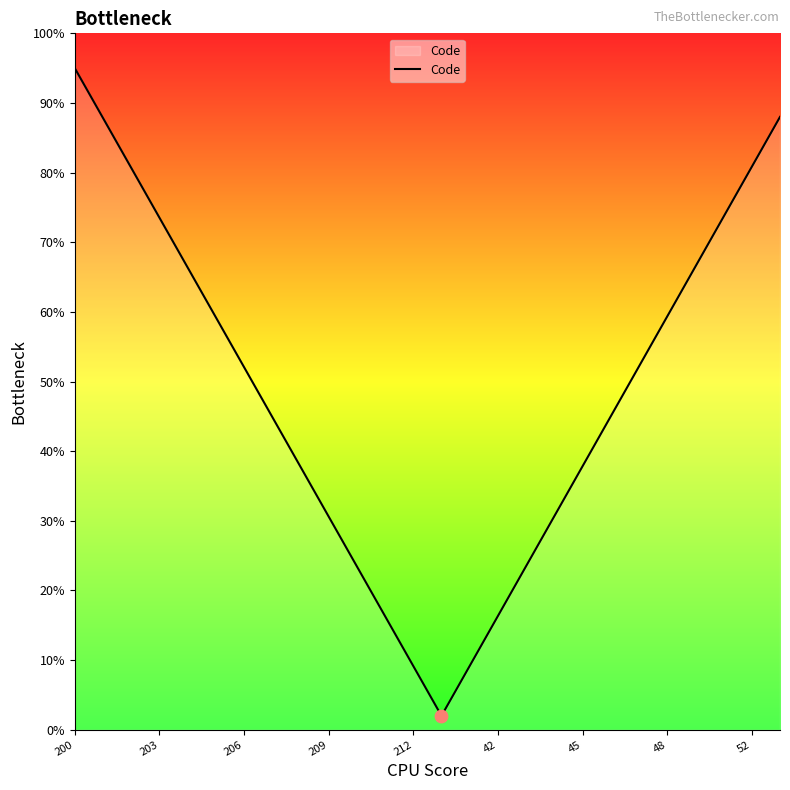

What is the difference between the maximum and minimum values?

93.0